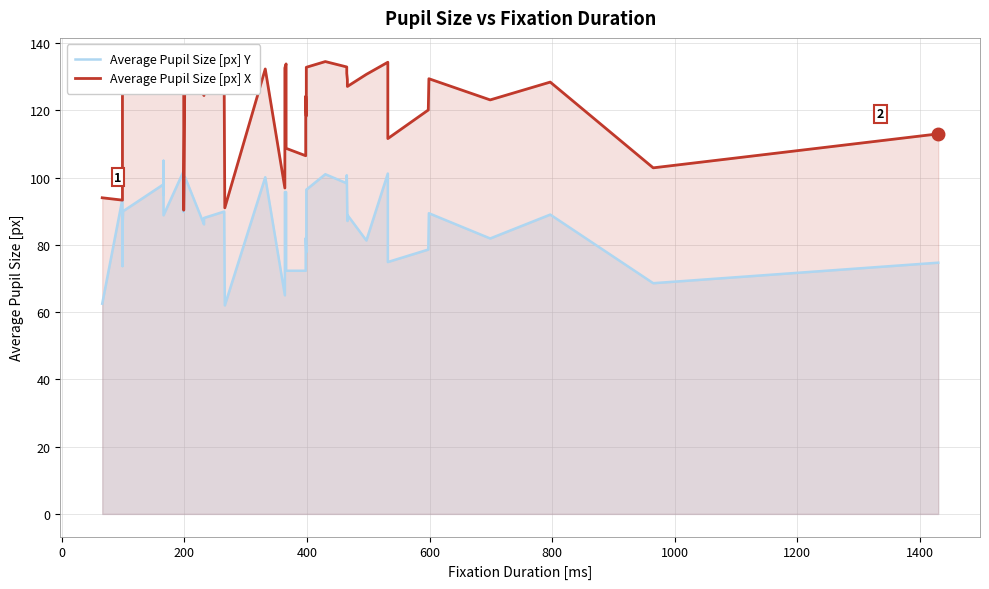

Rank the series by their average value, from lowest to highest.

Average Pupil Size [px] Y, Average Pupil Size [px] X